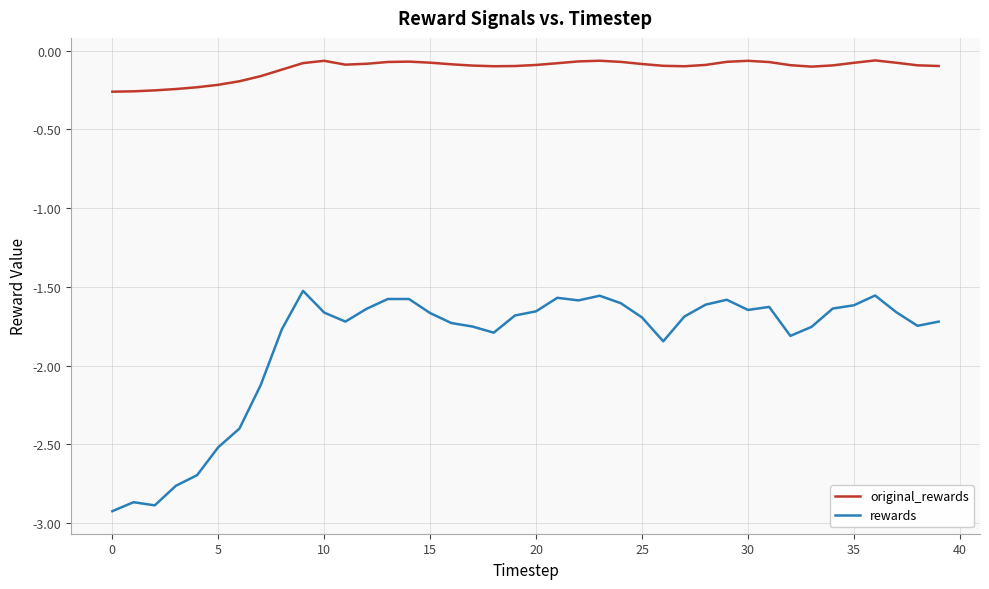

What is the difference between the maximum and minimum values in the original_rewards series?

0.2